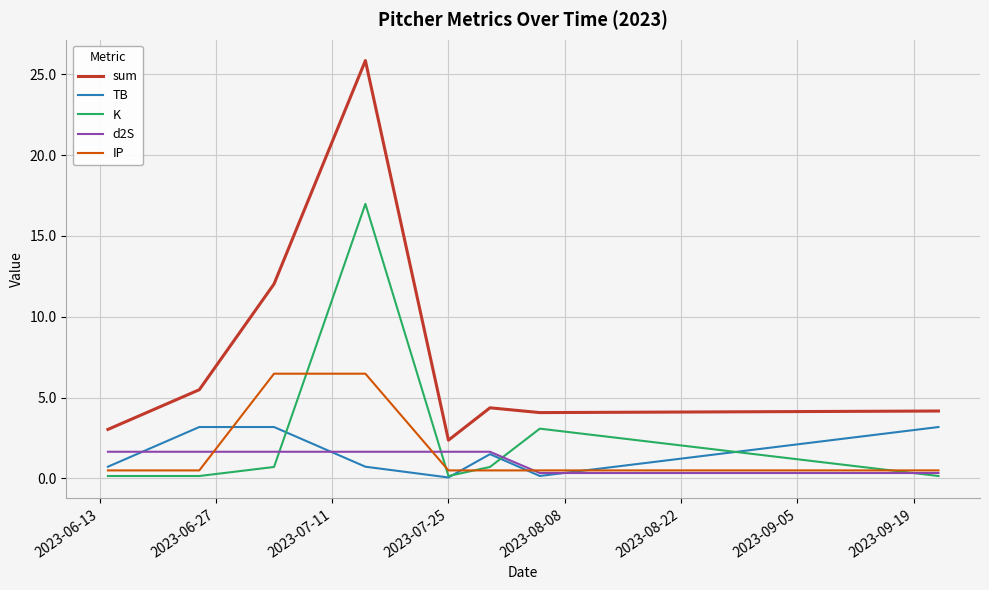

True or false: sum and K cross at least once.

False